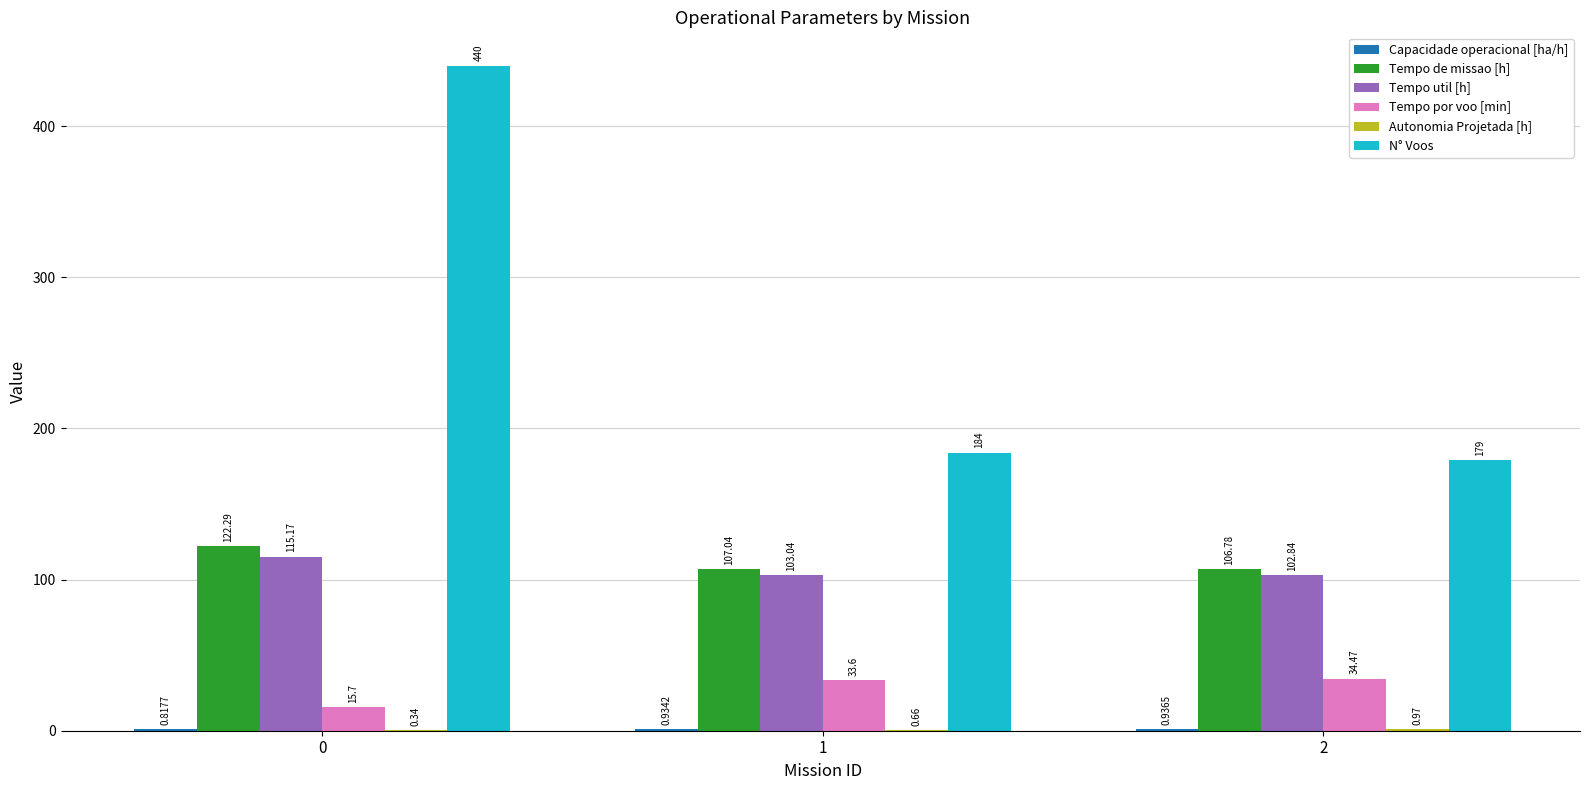

What is the total value across all series at 2?

425.0